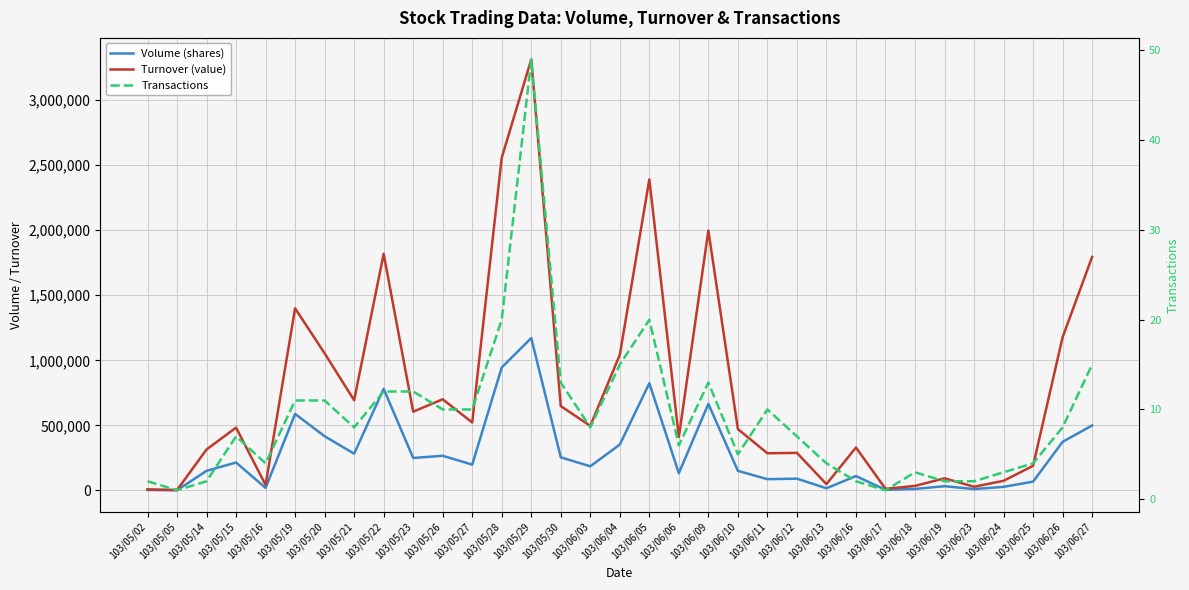

True or false: Volume (shares) has more than 0 points higher than both neighbors.

True